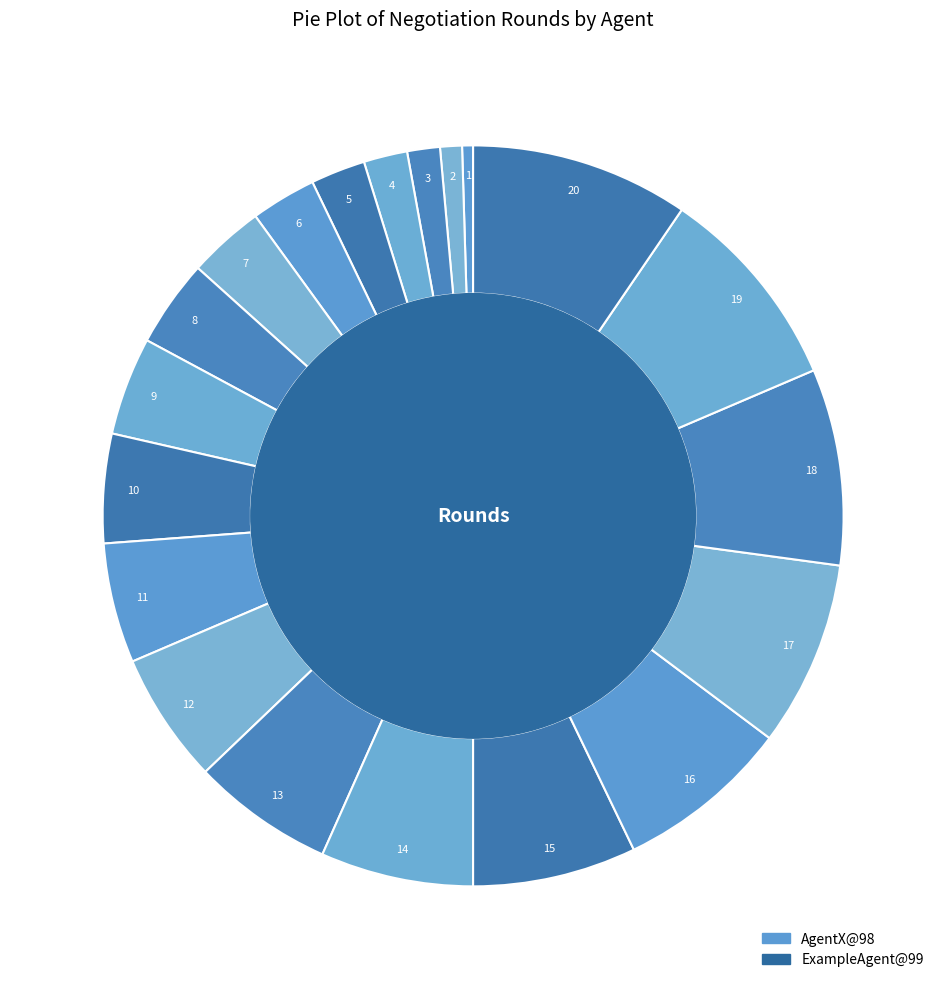

Is the sum of 3 and 1 greater than half?

No